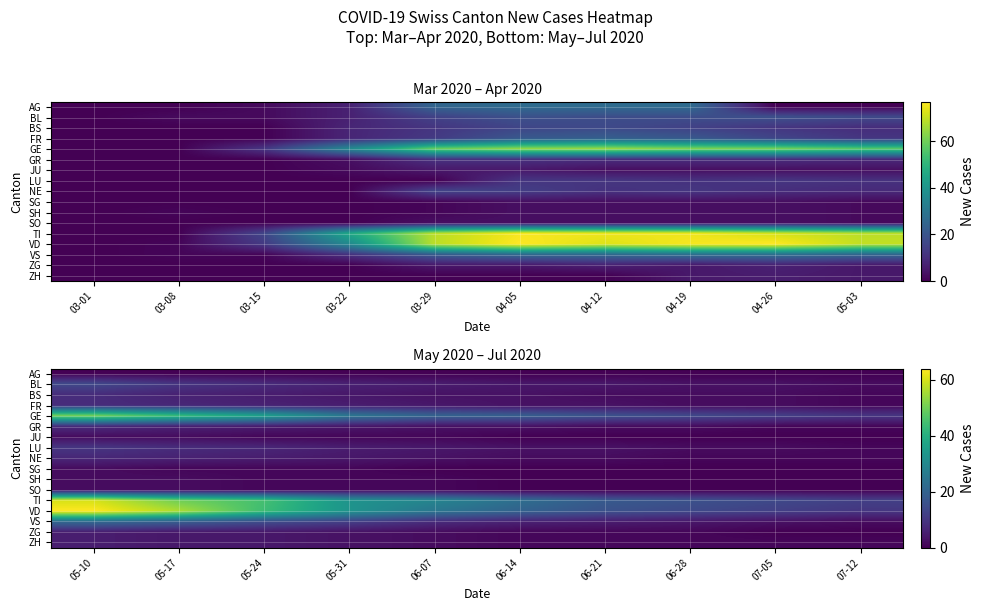

Which series has the widest spread of values?

VD